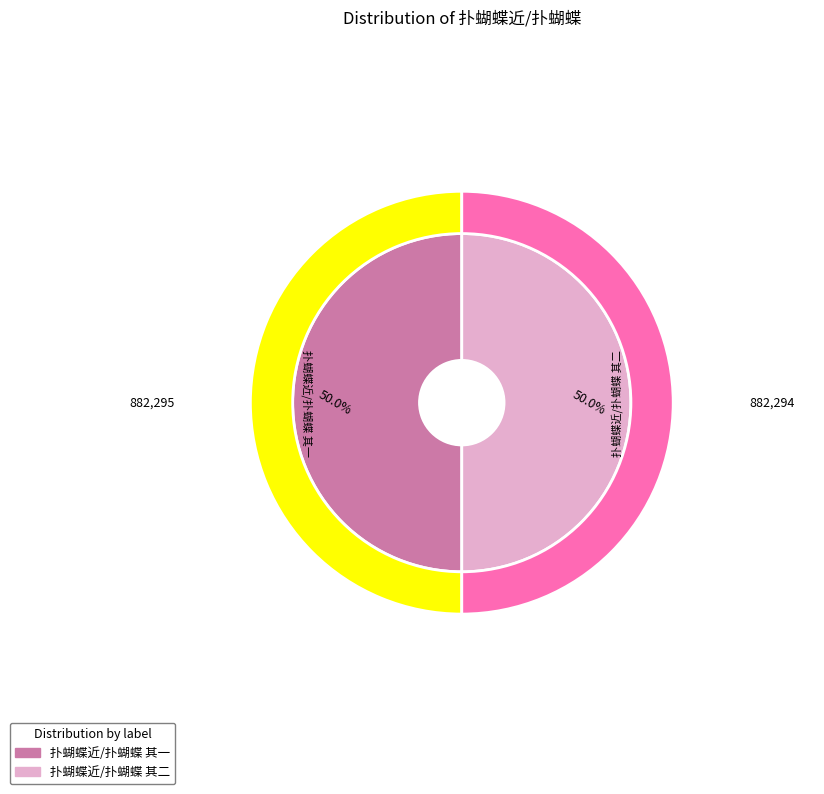

What is the majority slice?

扑蝴蝶近/扑蝴蝶 其一